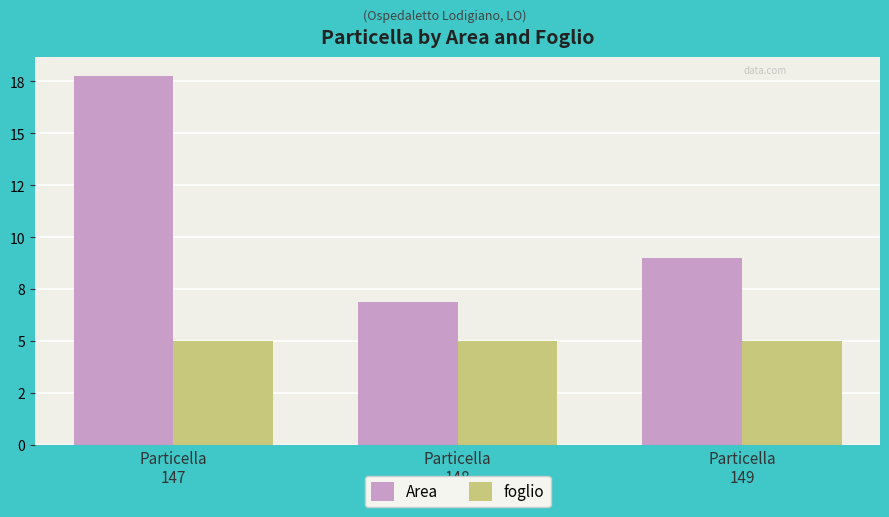

What is the greatest value displayed?

17.8